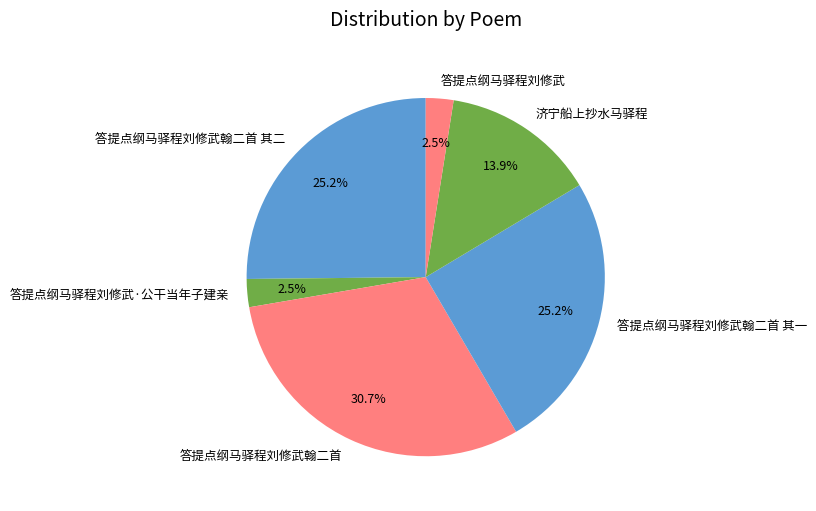

Which has a higher value, 答提点纲马驿程刘修武翰二首 其二 or 济宁船上抄水马驿程?

答提点纲马驿程刘修武翰二首 其二